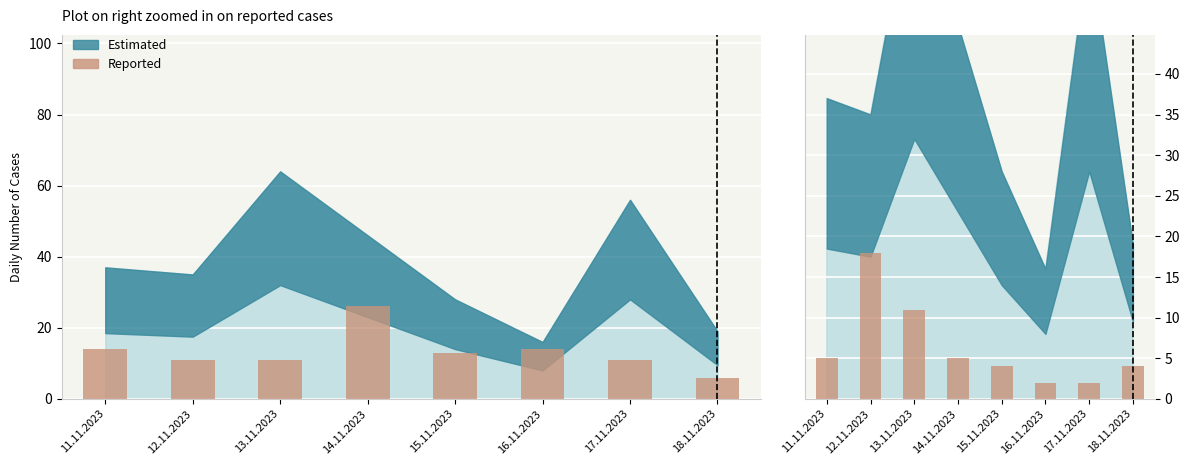

How many data points does each series have?

8